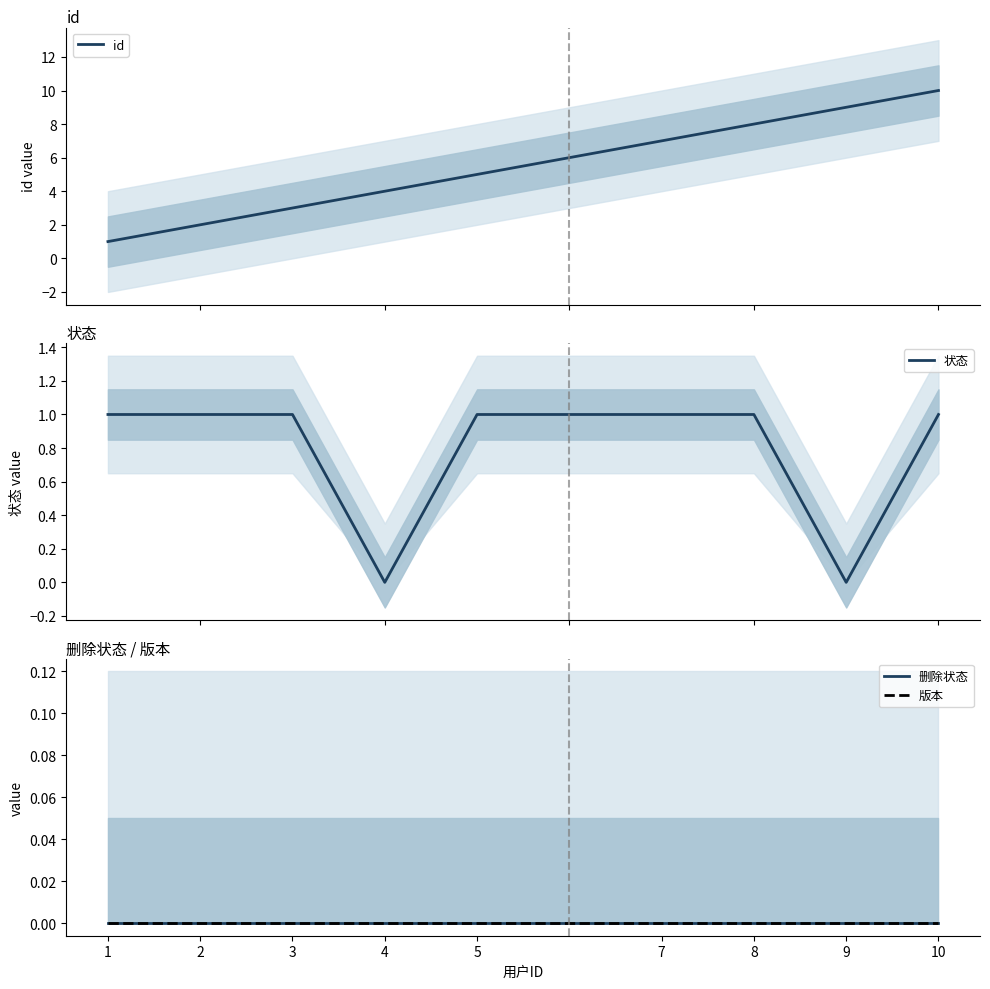

Read the id value at 10.

10